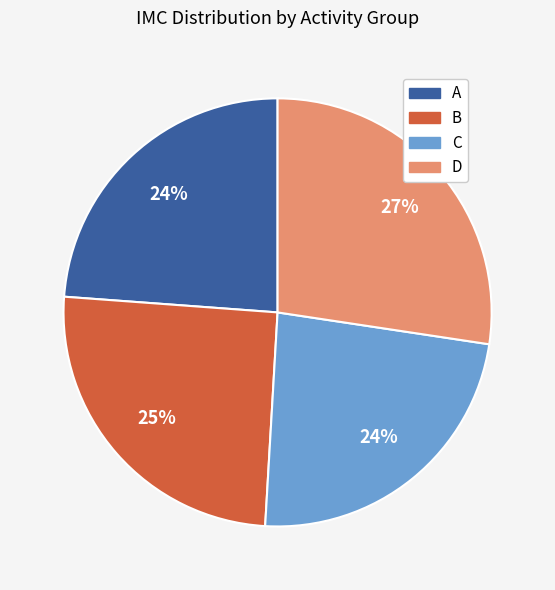

Does B represent more than half of the total?

No